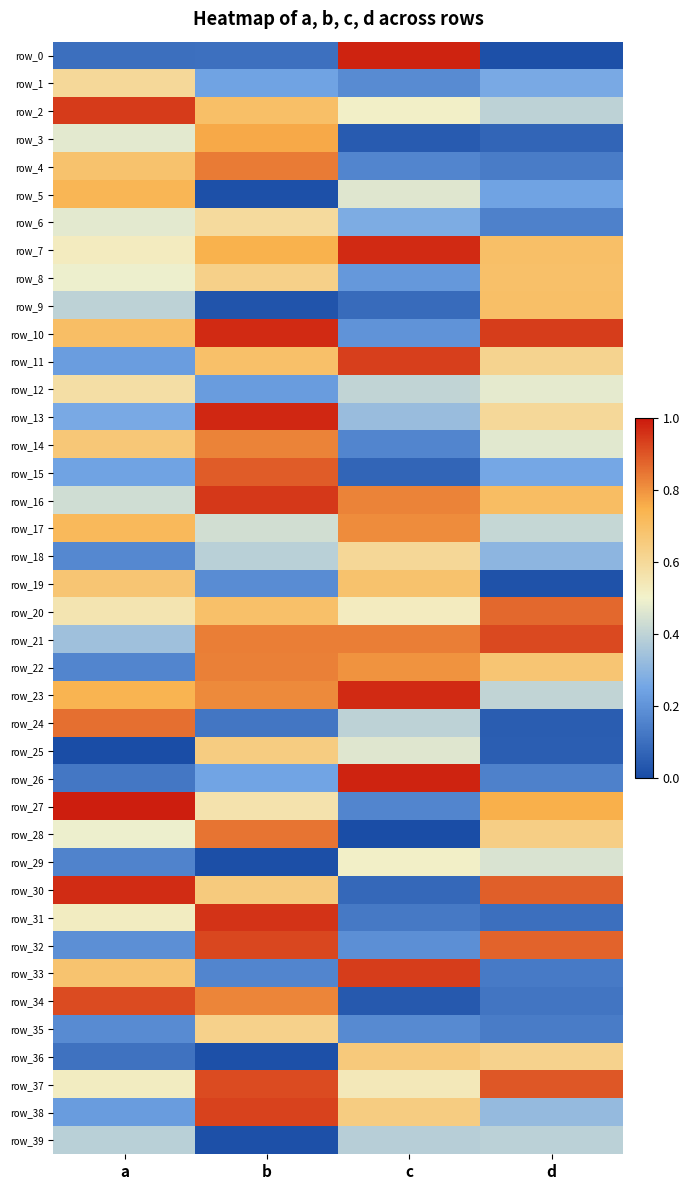

Reading right to left, extract all data points from this chart.

row_0: 0.0	1.0	0.1	0.1
row_1: 0.3	0.2	0.2	0.6
row_2: 0.4	0.5	0.7	0.9
row_3: 0.1	0.0	0.8	0.5
row_4: 0.1	0.2	0.8	0.7
row_5: 0.2	0.5	0.0	0.7
row_6: 0.1	0.3	0.6	0.5
row_7: 0.7	1.0	0.7	0.5
row_8: 0.7	0.2	0.6	0.5
row_9: 0.7	0.1	0.0	0.4
row_10: 0.9	0.2	1.0	0.7
row_11: 0.6	0.9	0.7	0.2
row_12: 0.5	0.4	0.2	0.6
row_13: 0.6	0.3	1.0	0.3
row_14: 0.5	0.2	0.8	0.7
row_15: 0.3	0.1	0.9	0.2
row_16: 0.7	0.8	0.9	0.4
row_17: 0.4	0.8	0.4	0.7
row_18: 0.3	0.6	0.4	0.2
row_19: 0.0	0.7	0.2	0.7
row_20: 0.9	0.5	0.7	0.6
row_21: 0.9	0.8	0.8	0.3
row_22: 0.7	0.8	0.8	0.2
row_23: 0.4	1.0	0.8	0.7
row_24: 0.0	0.4	0.1	0.9
row_25: 0.1	0.5	0.6	0.0
row_26: 0.1	1.0	0.2	0.1
row_27: 0.8	0.2	0.6	1.0
row_28: 0.6	0.0	0.8	0.5
row_29: 0.5	0.5	0.0	0.2
row_30: 0.9	0.1	0.7	1.0
row_31: 0.1	0.1	1.0	0.5
row_32: 0.9	0.2	0.9	0.2
row_33: 0.1	0.9	0.2	0.7
row_34: 0.1	0.0	0.8	0.9
row_35: 0.1	0.2	0.6	0.2
row_36: 0.6	0.7	0.0	0.1
row_37: 0.9	0.5	0.9	0.5
row_38: 0.3	0.6	0.9	0.2
row_39: 0.4	0.4	0.0	0.4